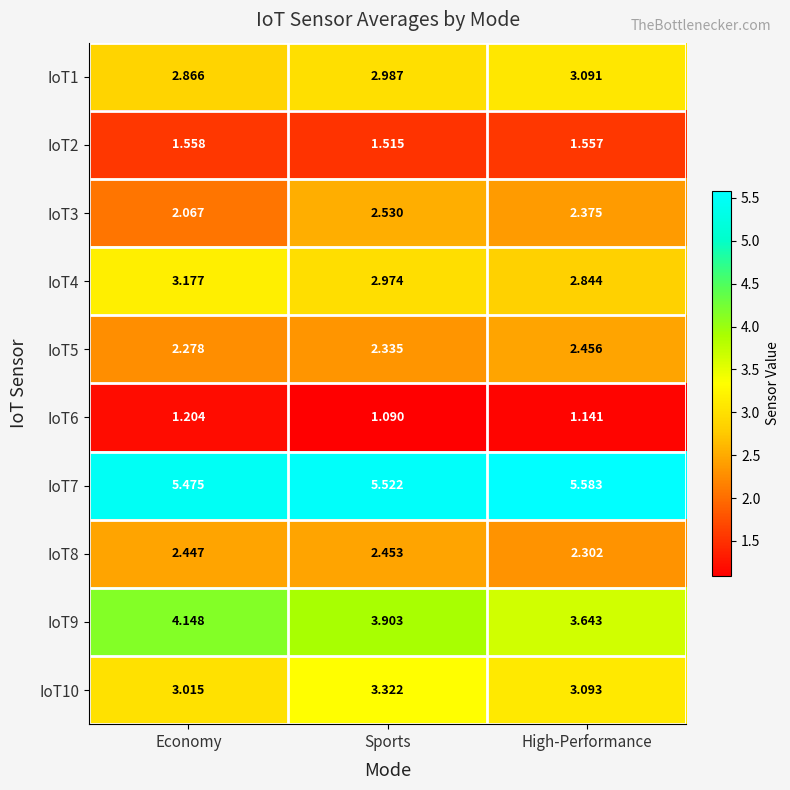

What is the spread (max minus min) of values at Sports?

4.4